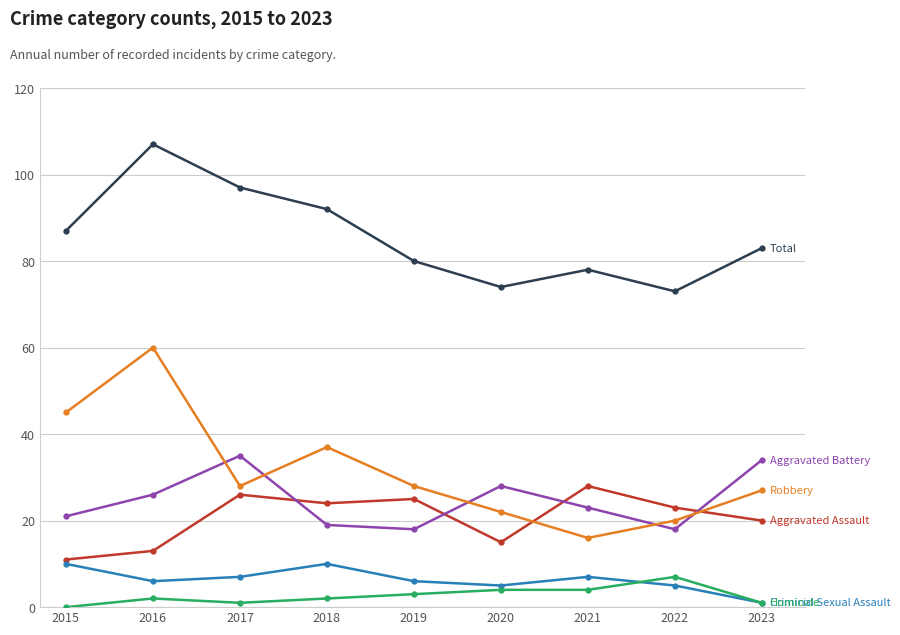

What is the difference between the highest and lowest values at 2019?

77